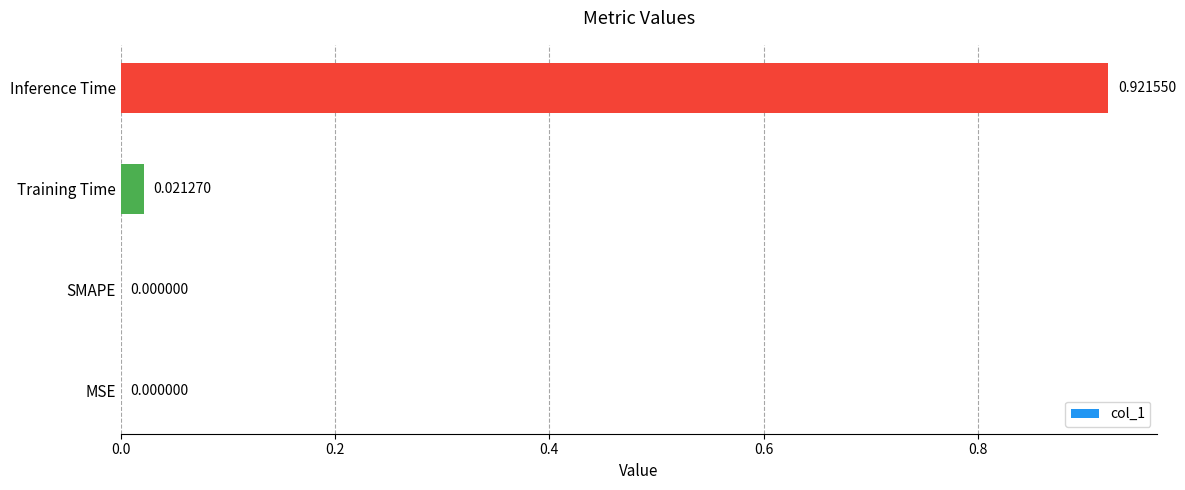

Which category has the highest value across all series?

Inference Time